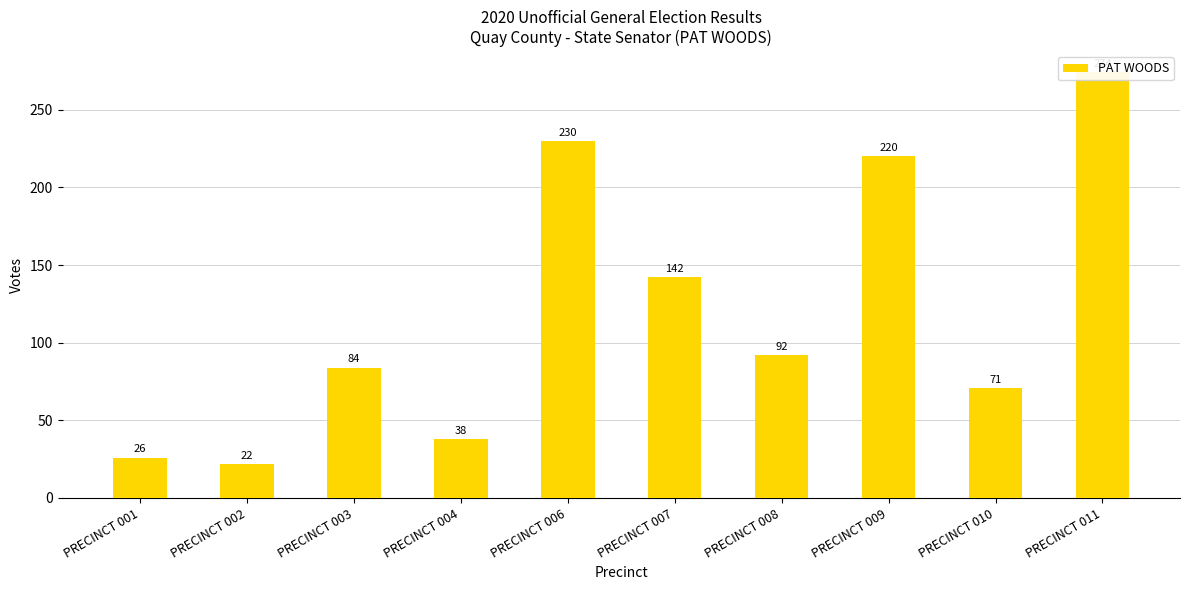

Reading right to left, transcribe all the data shown in this chart.

274	71	220	92	142	230	38	84	22	26